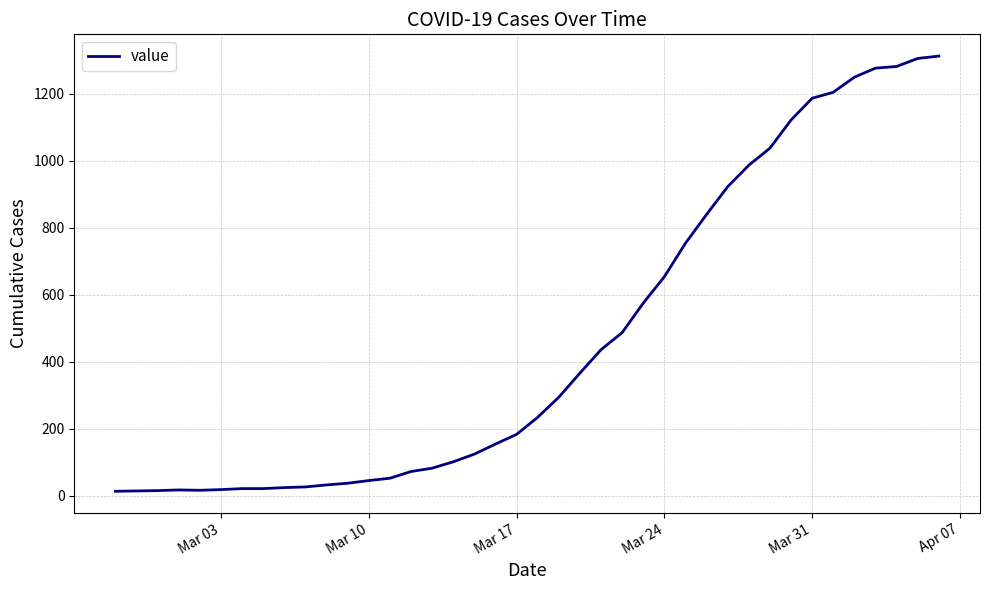

What is the difference between the maximum and minimum values?

1300